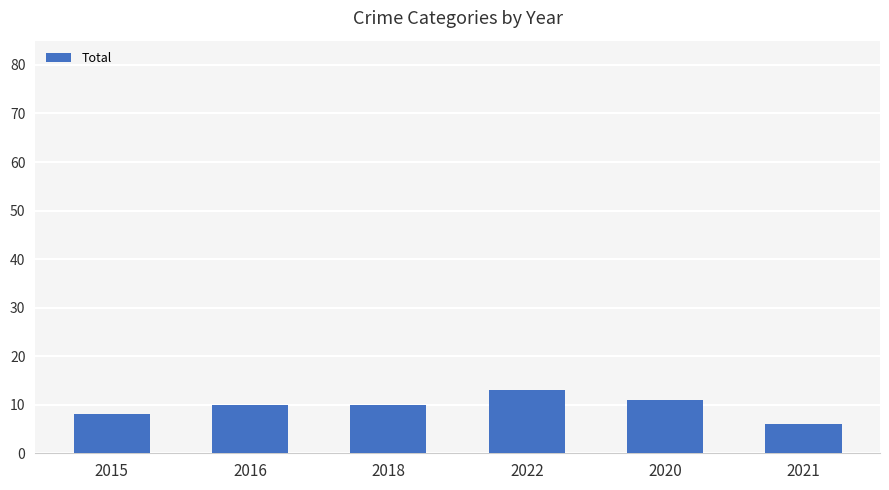

What is the label of the 5th bar from the left?

2020